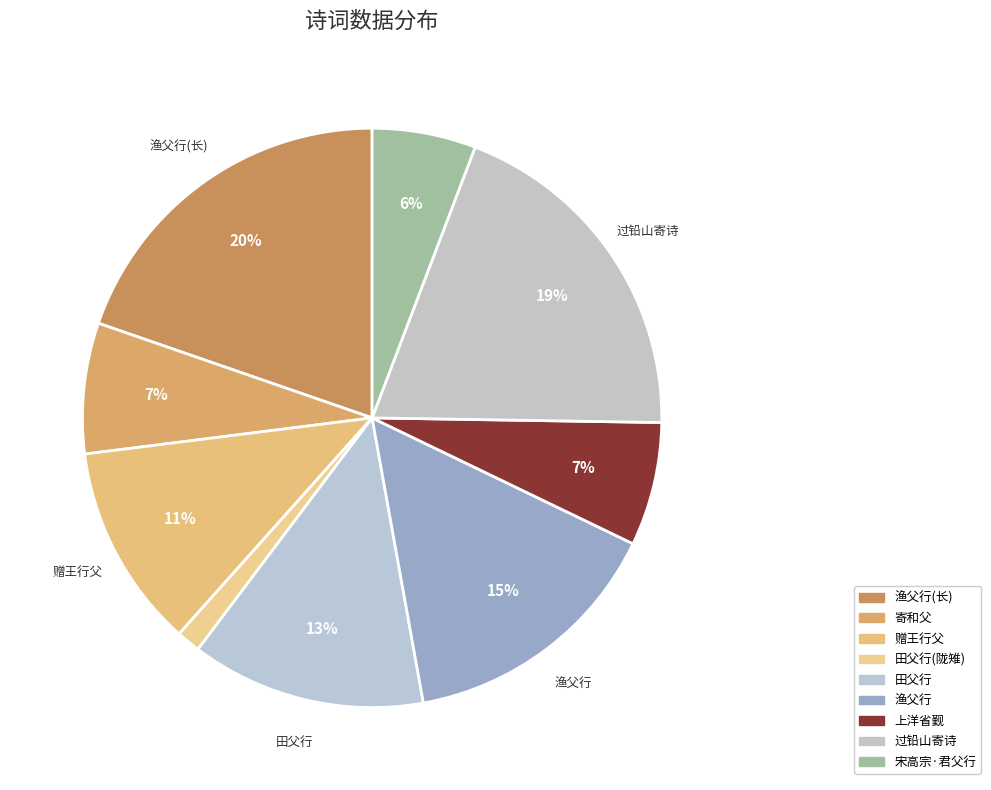

How many segments does this pie chart have?

9